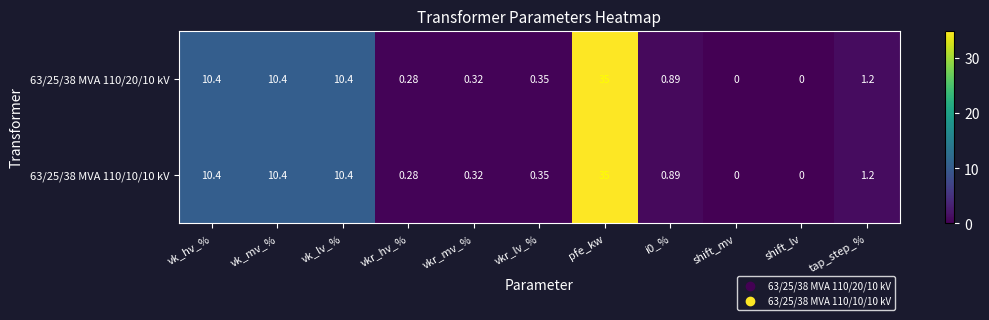

Is the value of 63/25/38 MVA 110/20/10 kV at vk_lv_% greater than the value of 63/25/38 MVA 110/10/10 kV at shift_lv?

Yes